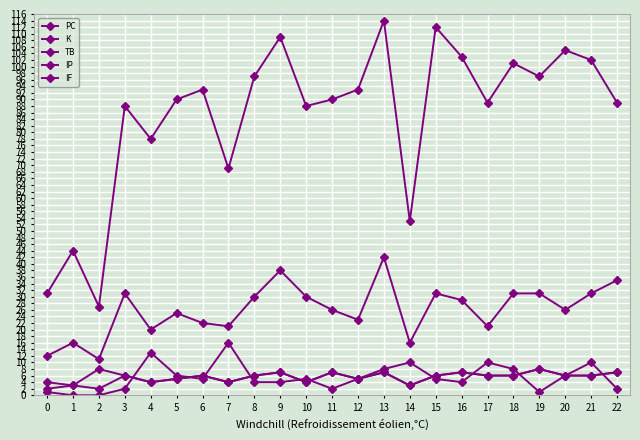

In K, how many points are lower than both neighbors (excluding endpoints)?

7